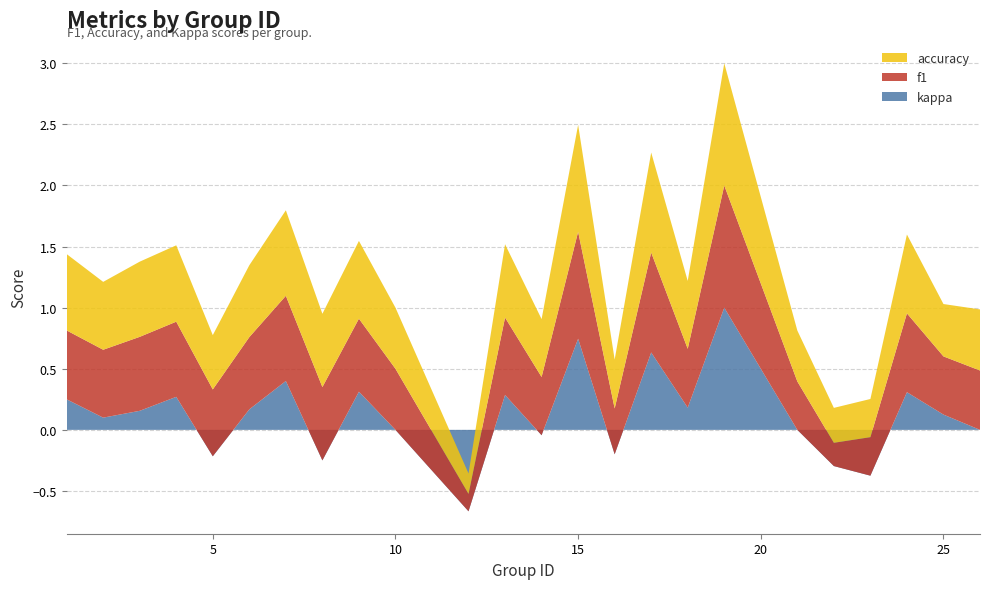

Reading left to right, extract all data points from this chart.

kappa: 1=0.2	2=0.1	3=0.2	4=0.3	5=-0.2	6=0.2	7=0.4	8=-0.2	9=0.3	10=0.0	12=-0.7	13=0.3	14=-0.0	15=0.7	16=-0.2	17=0.6	18=0.2	19=1.0	21=0.0	22=-0.3	23=-0.4	24=0.3	25=0.1	26=0.0
f1: 1=0.6	2=0.6	3=0.6	4=0.6	5=0.5	6=0.6	7=0.7	8=0.6	9=0.6	10=0.5	12=0.1	13=0.6	14=0.5	15=0.9	16=0.4	17=0.8	18=0.5	19=1.0	21=0.4	22=0.2	23=0.3	24=0.6	25=0.5	26=0.5
accuracy: 1=0.6	2=0.6	3=0.6	4=0.6	5=0.4	6=0.6	7=0.7	8=0.6	9=0.6	10=0.5	12=0.2	13=0.6	14=0.5	15=0.9	16=0.4	17=0.8	18=0.6	19=1.0	21=0.4	22=0.3	23=0.3	24=0.6	25=0.4	26=0.5